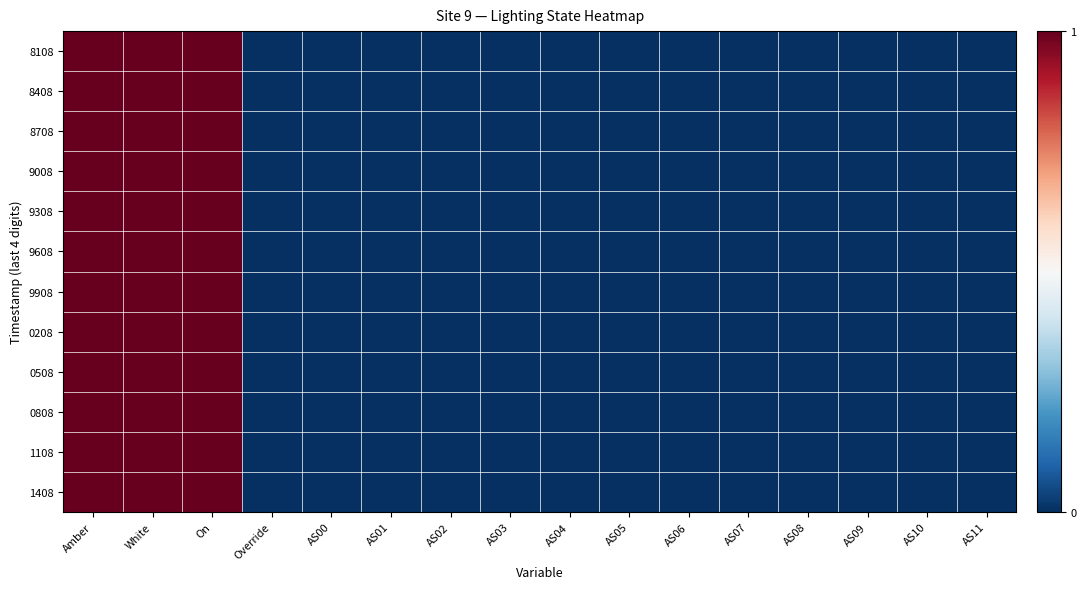

Rank the series at AS08 from lowest to highest value.

8108, 8408, 8708, 9008, 9308, 9608, 9908, 0208, 0508, 0808, 1108, 1408